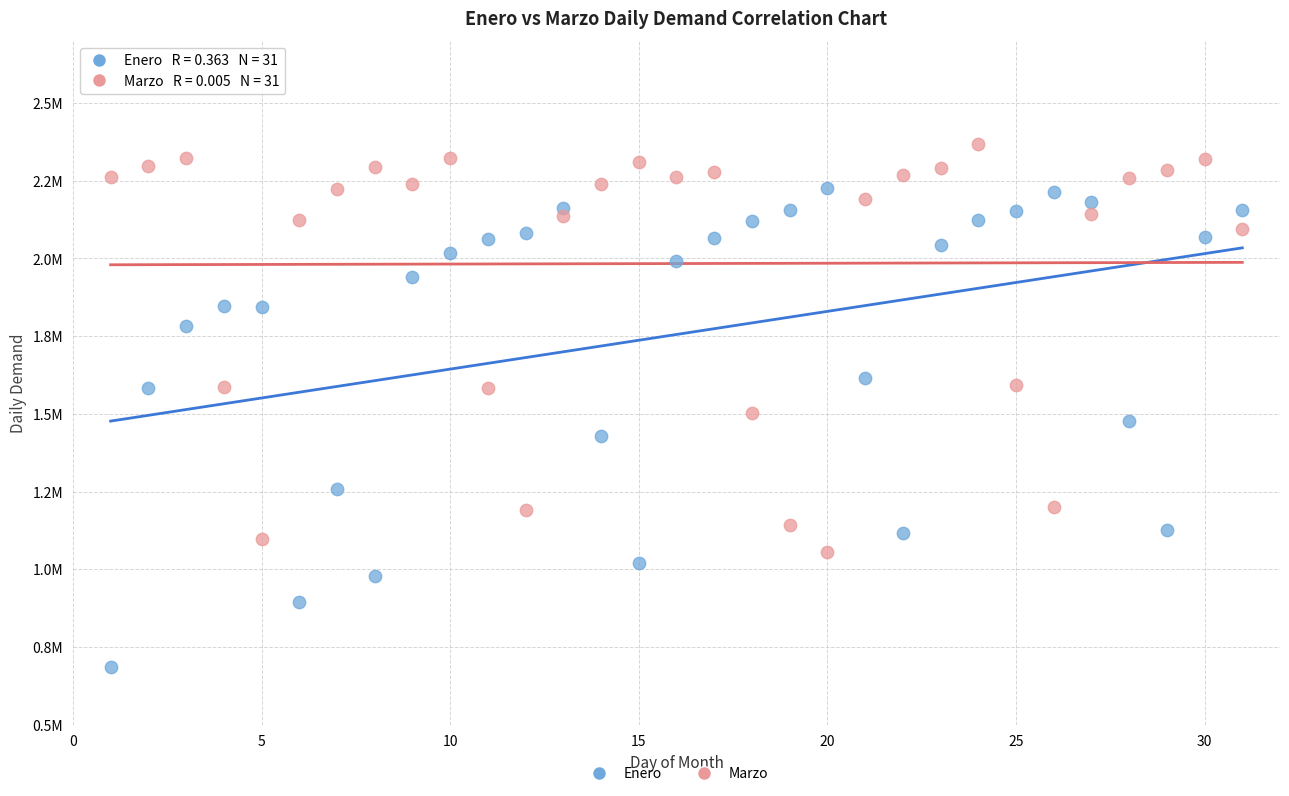

Which series has the largest Y range (max minus min)?

Enero